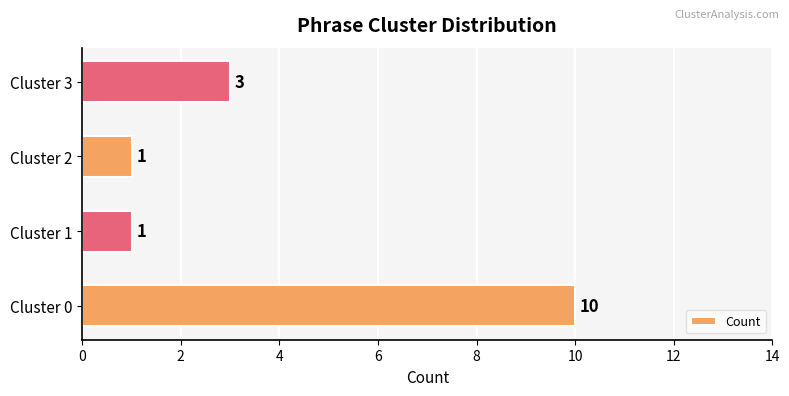

What is the sum of all values?

15